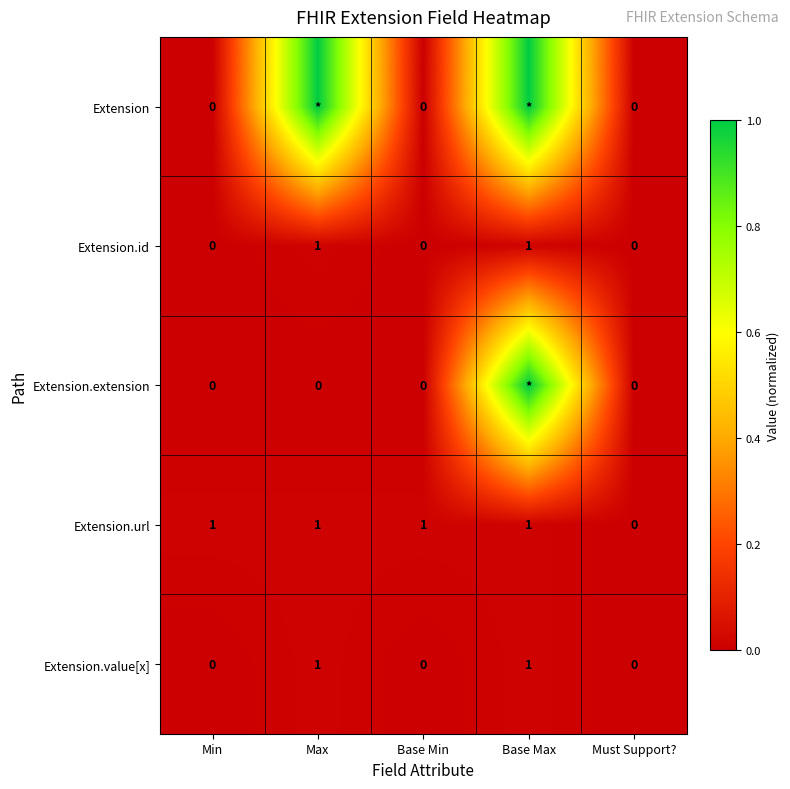

How many Extension.value[x] values are between 0 and 1?

5